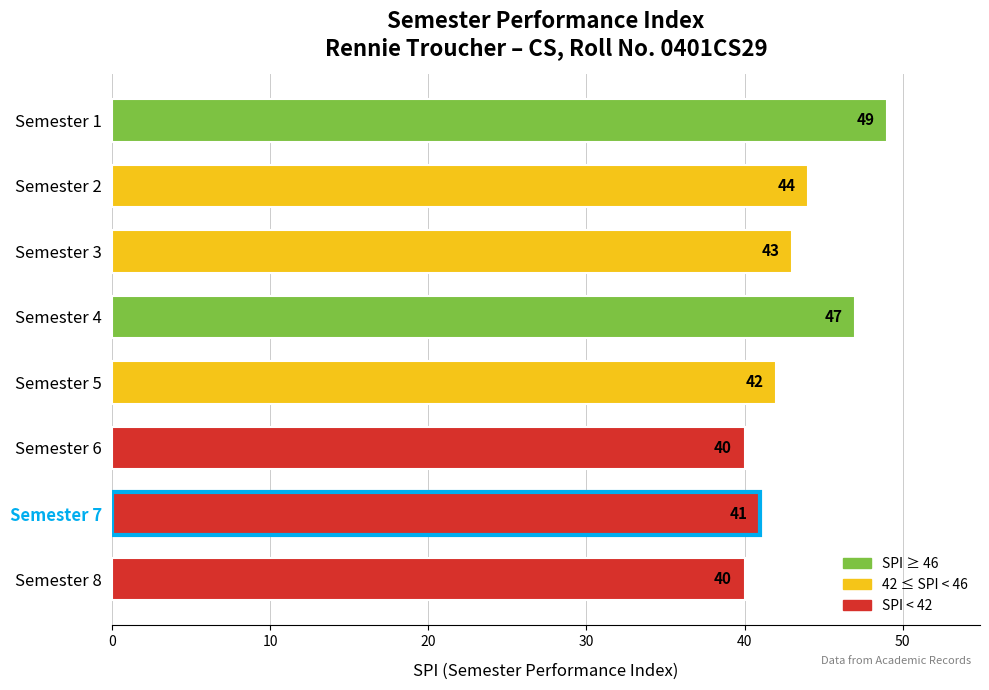

Between Semester 1 and Semester 8, which is larger?

Semester 1